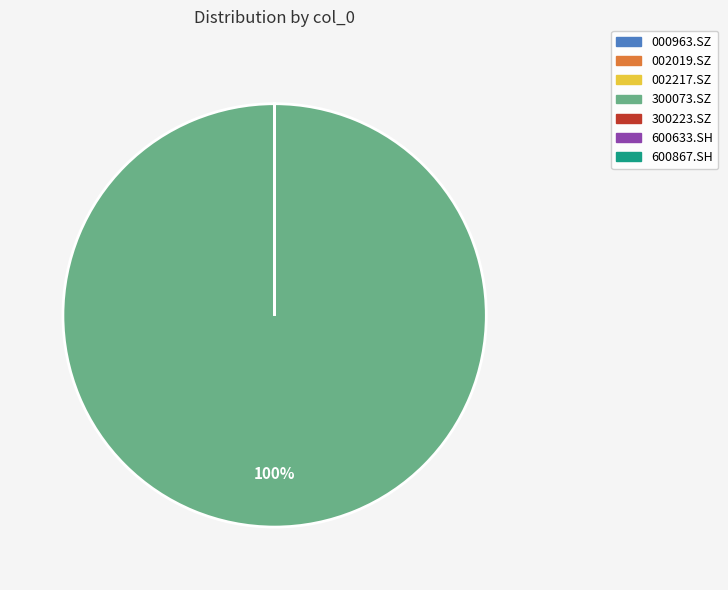

Is there any slice that represents more than half of the pie?

Yes